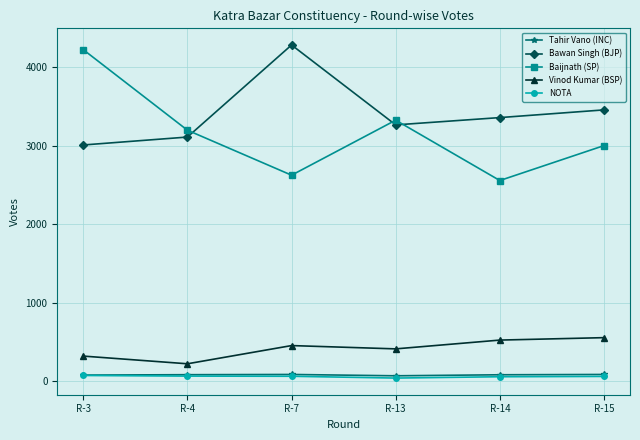

True or false: Bawan Singh (BJP) and Baijnath (SP) cross at least once.

True